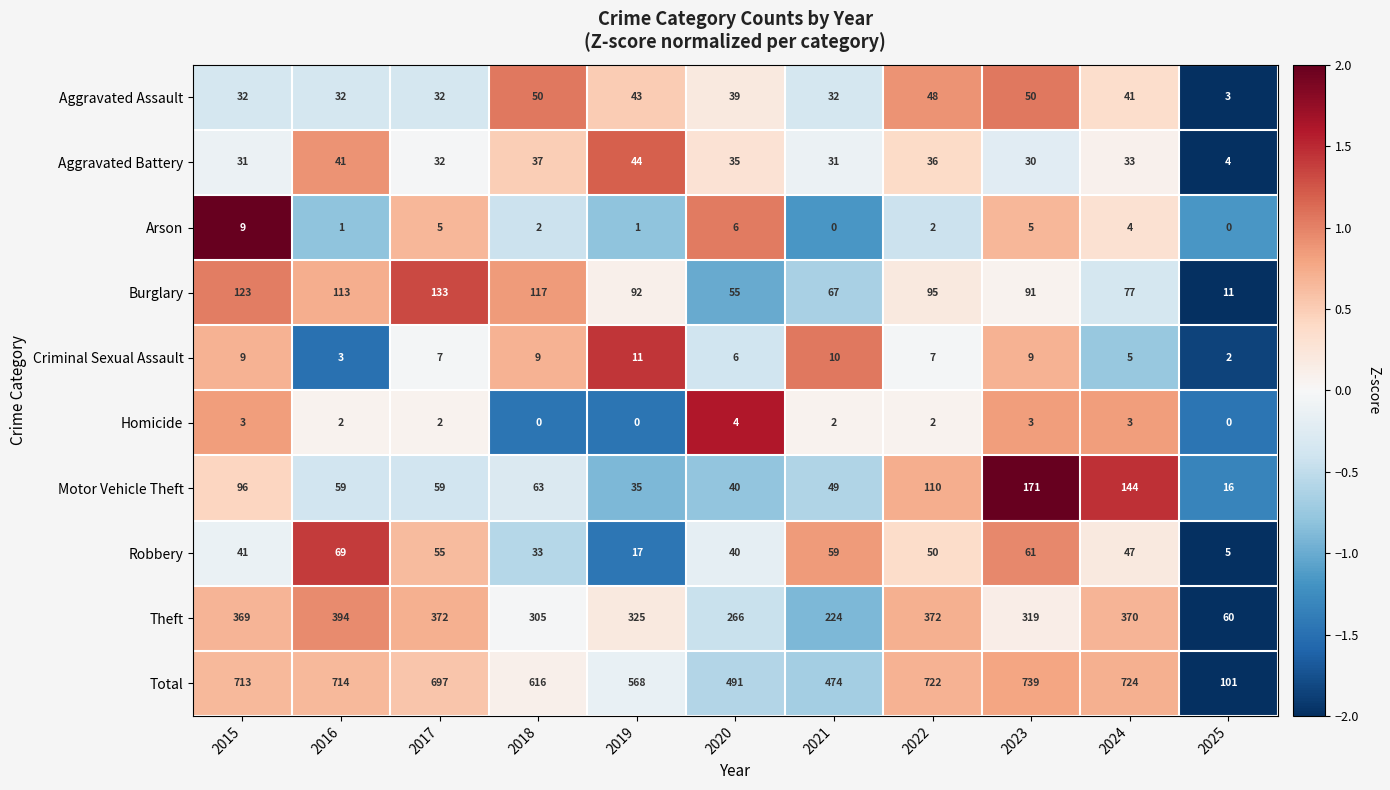

Where does the Total series first go above 697?

2015